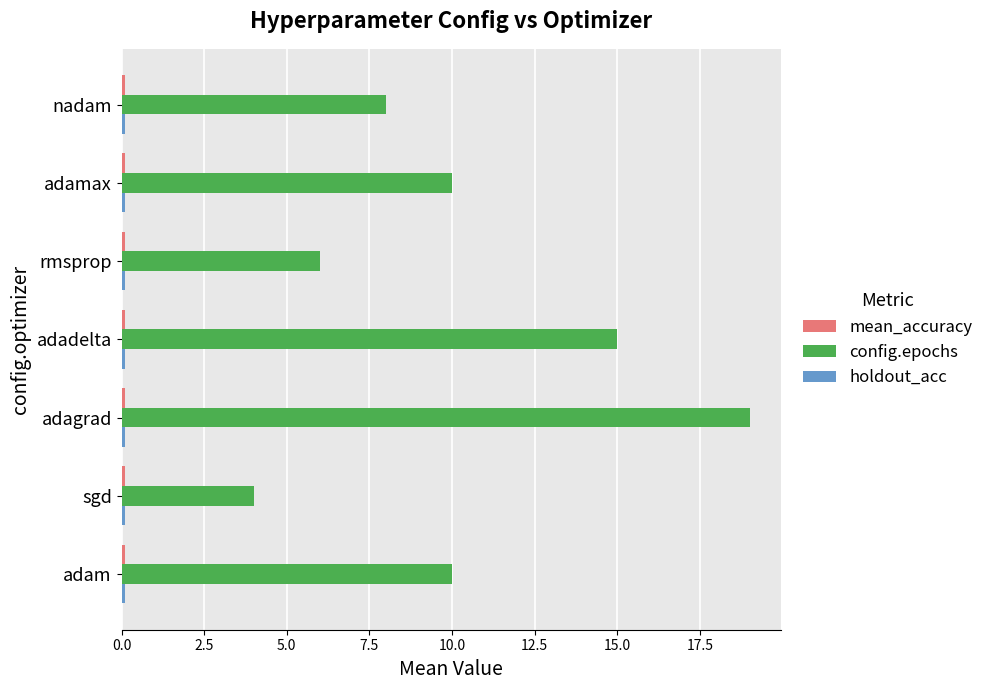

True or false: config.epochs has a value of 10.0 at adam.

True